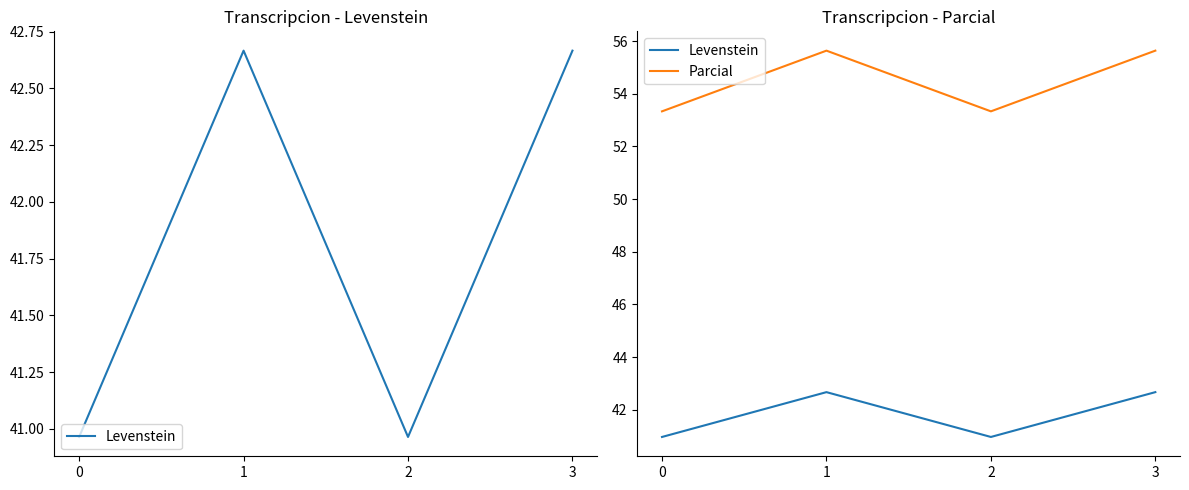

Is this an area chart (filled region under the line)?

No